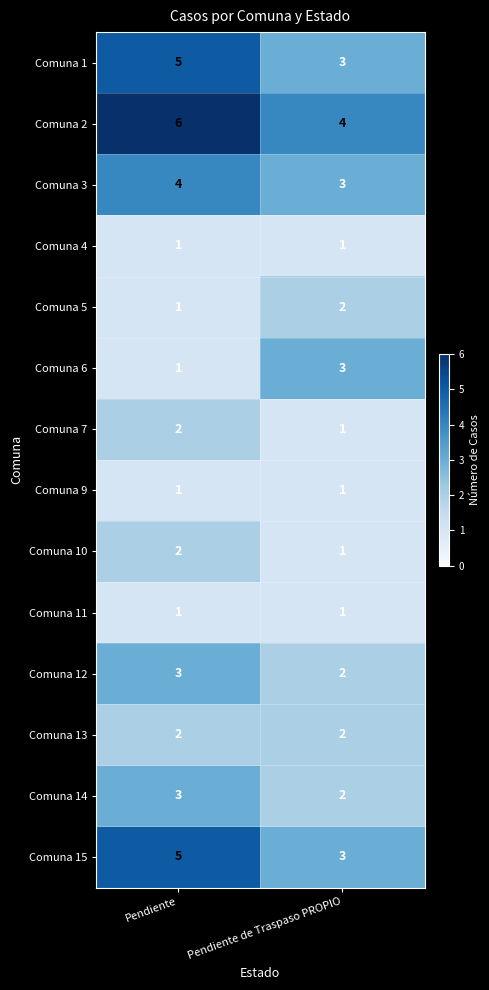

At which label is Comuna 3 closest to 3?

Pendiente de Traspaso PROPIO